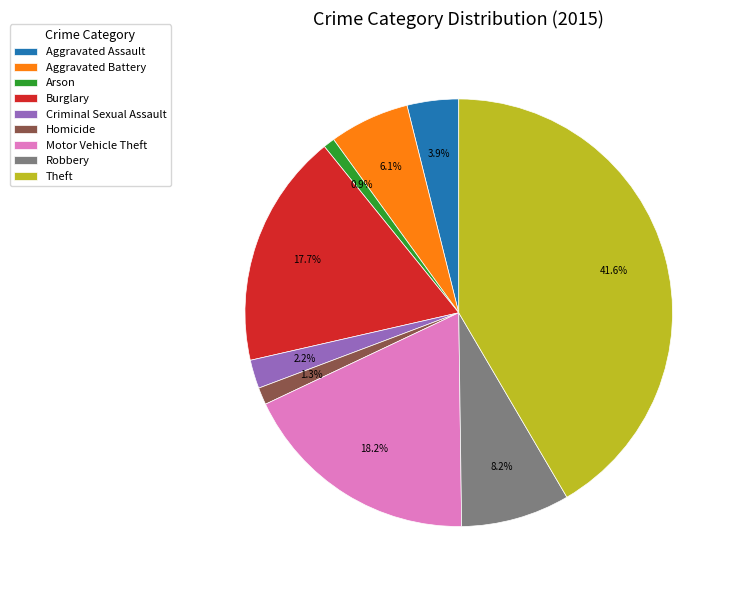

Is it true that Burglary is 30% of the pie?

False